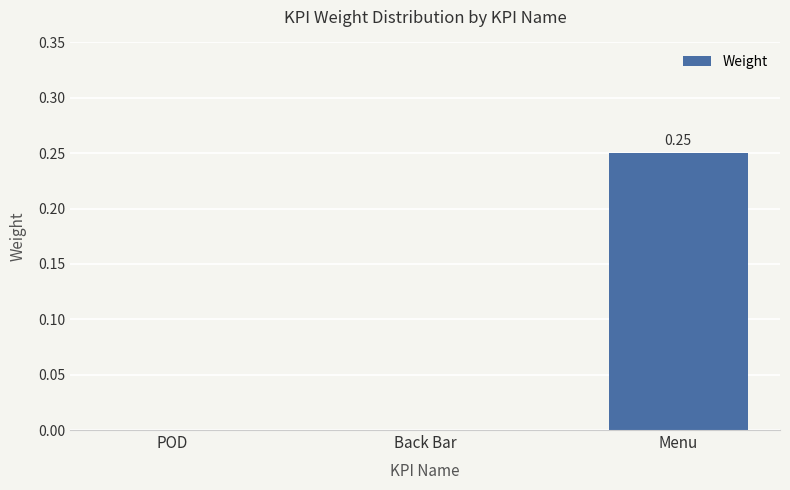

Which has a higher value, Menu or Back Bar?

Menu